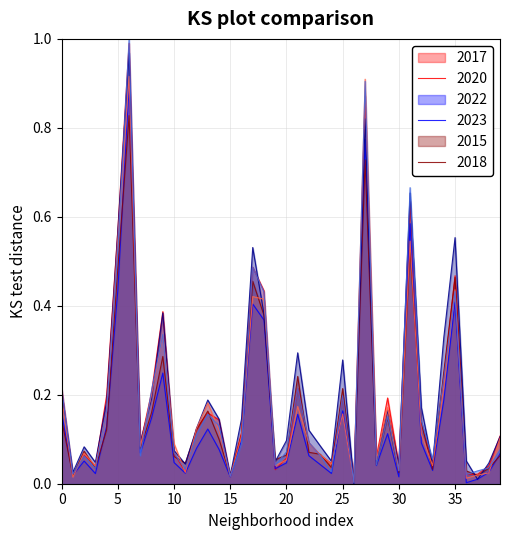

What are all the series names shown in the legend?

2017, 2020, 2022, 2023, 2015, 2018